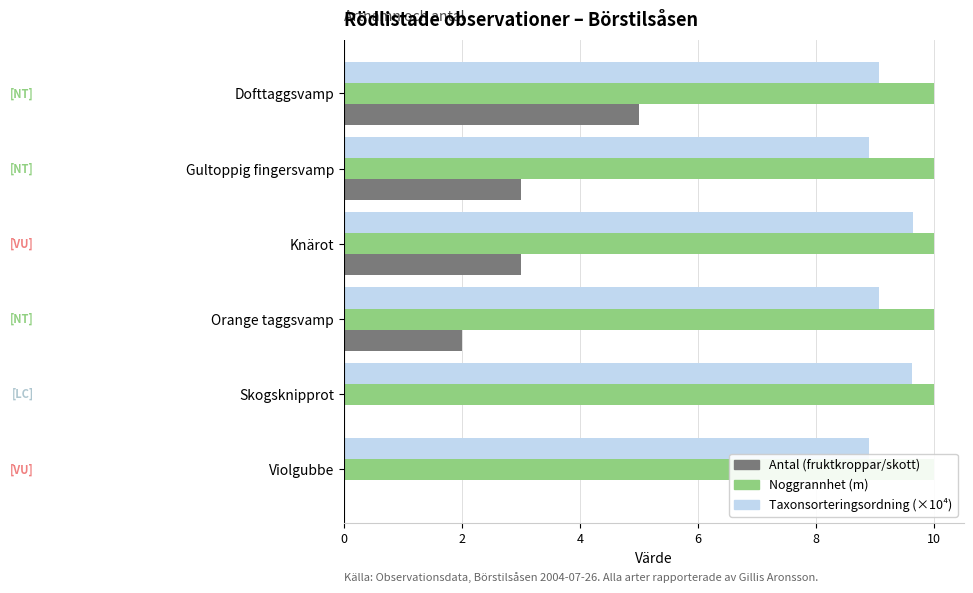

What is the difference between the maximum and second lowest values in the Taxonsorteringsordning (×10⁴) series?

0.7